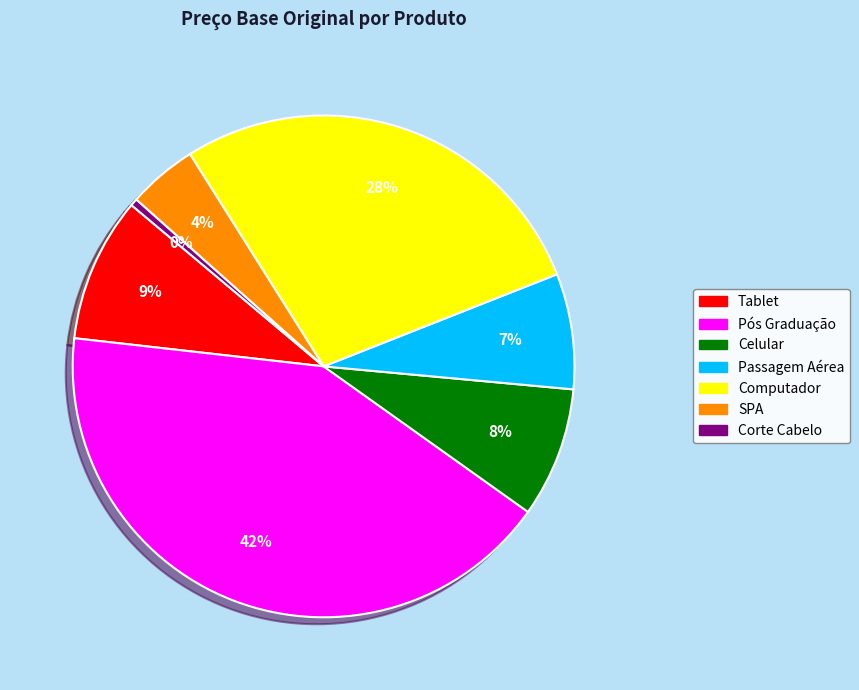

The Pós Graduação slice represents 57% of the pie. True or false?

False